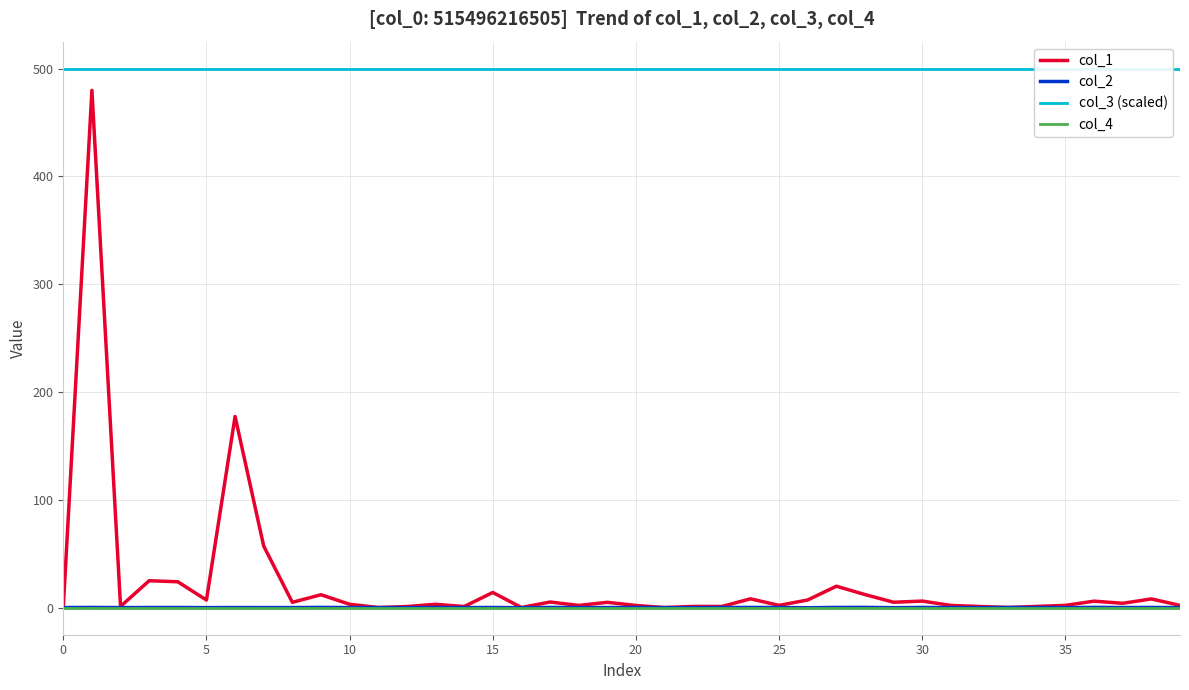

True or false: col_4 and col_1 cross at least once.

False